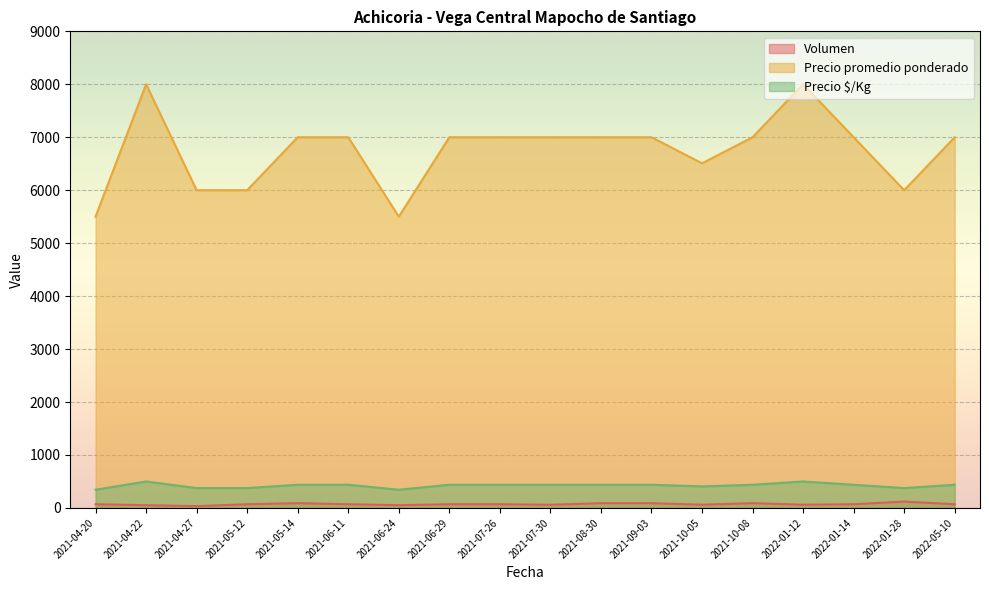

What is the highest value of the Precio promedio ponderado series?

8000